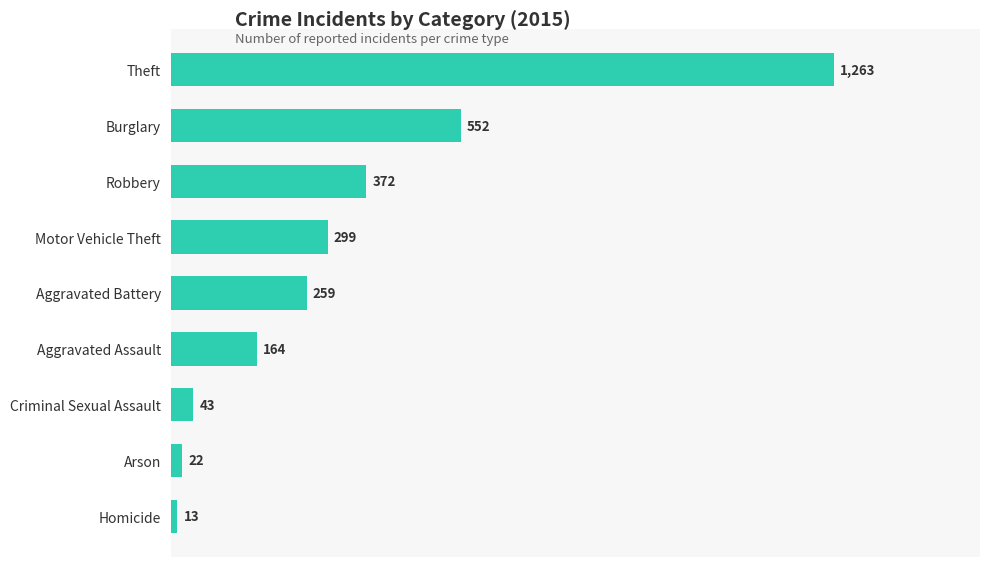

True or false: the data shows 259 at Aggravated Battery.

True